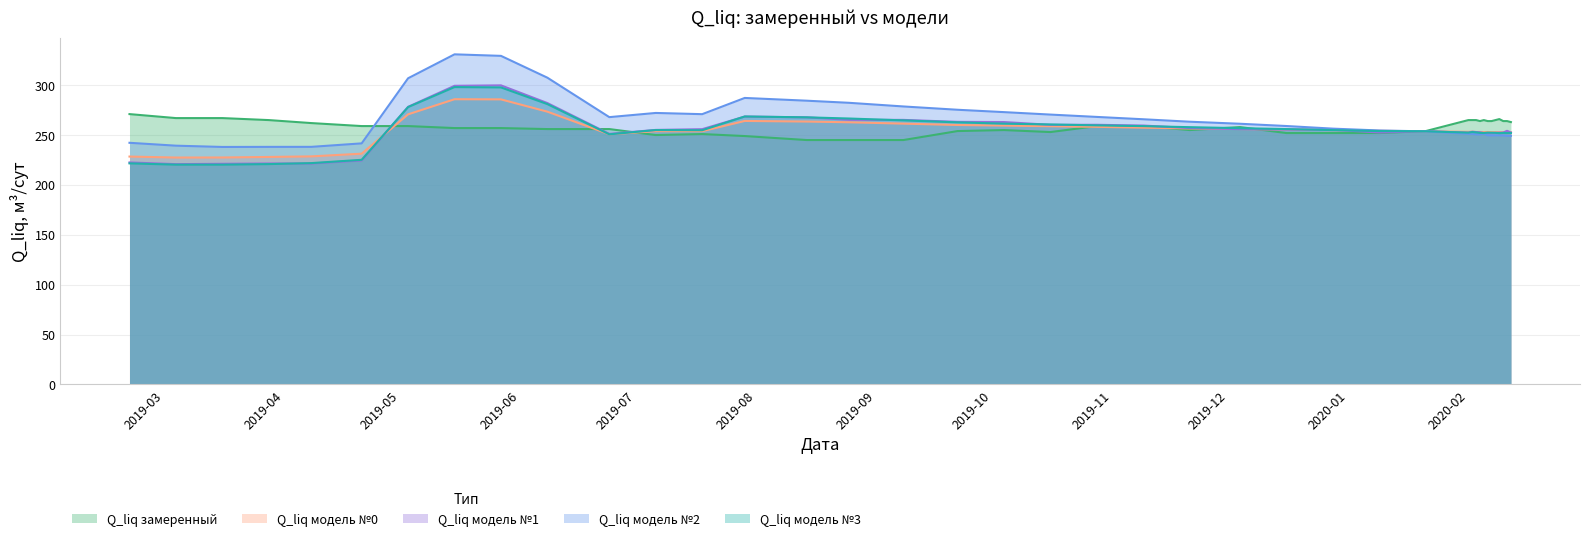

What is the spread (max minus min) of values at 2020-02-10?

14.3